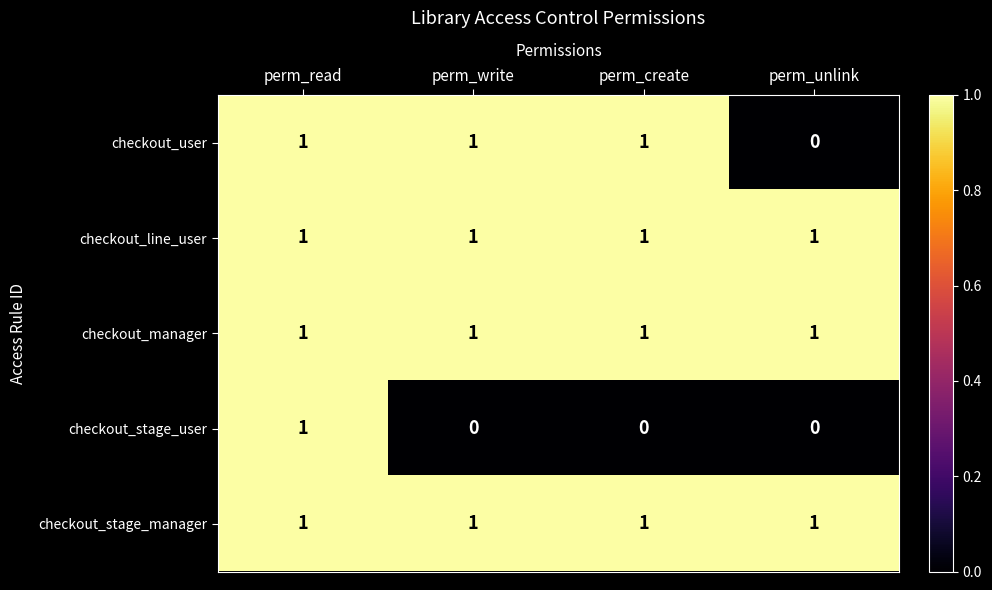

Reading left to right, extract all data points from this chart.

checkout_user: 1	1	1	0
checkout_line_user: 1	1	1	1
checkout_manager: 1	1	1	1
checkout_stage_user: 1	0	0	0
checkout_stage_manager: 1	1	1	1